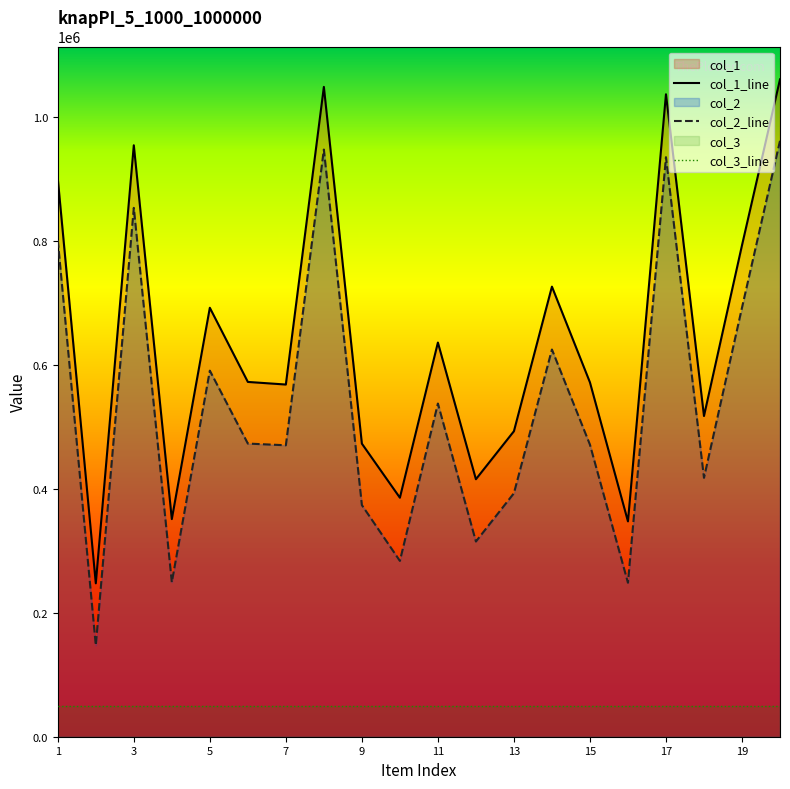

True or false: col_2 and col_1 intersect in this chart.

False